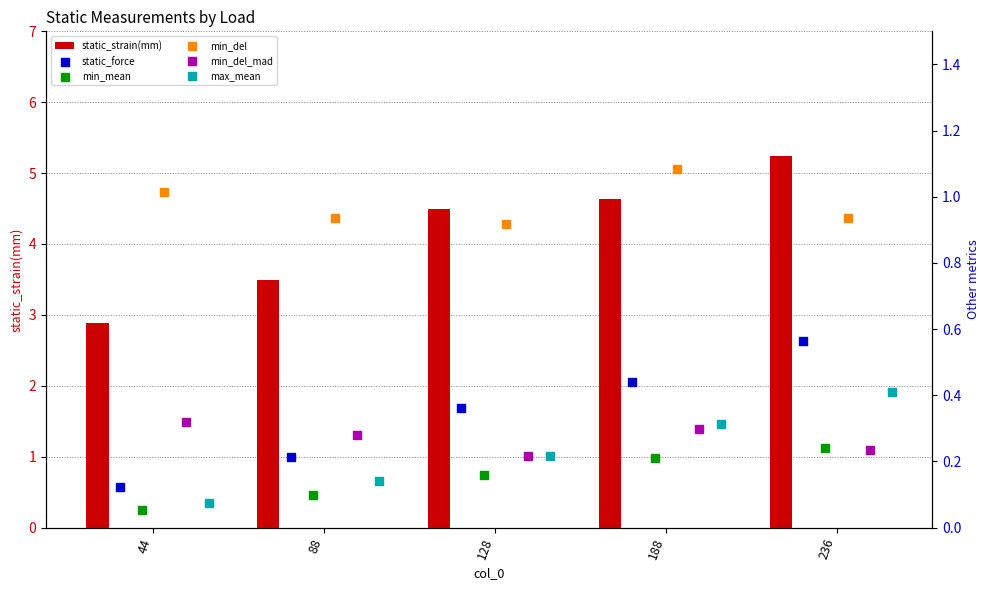

What is the minimum value for static_strain(mm)?

2.9